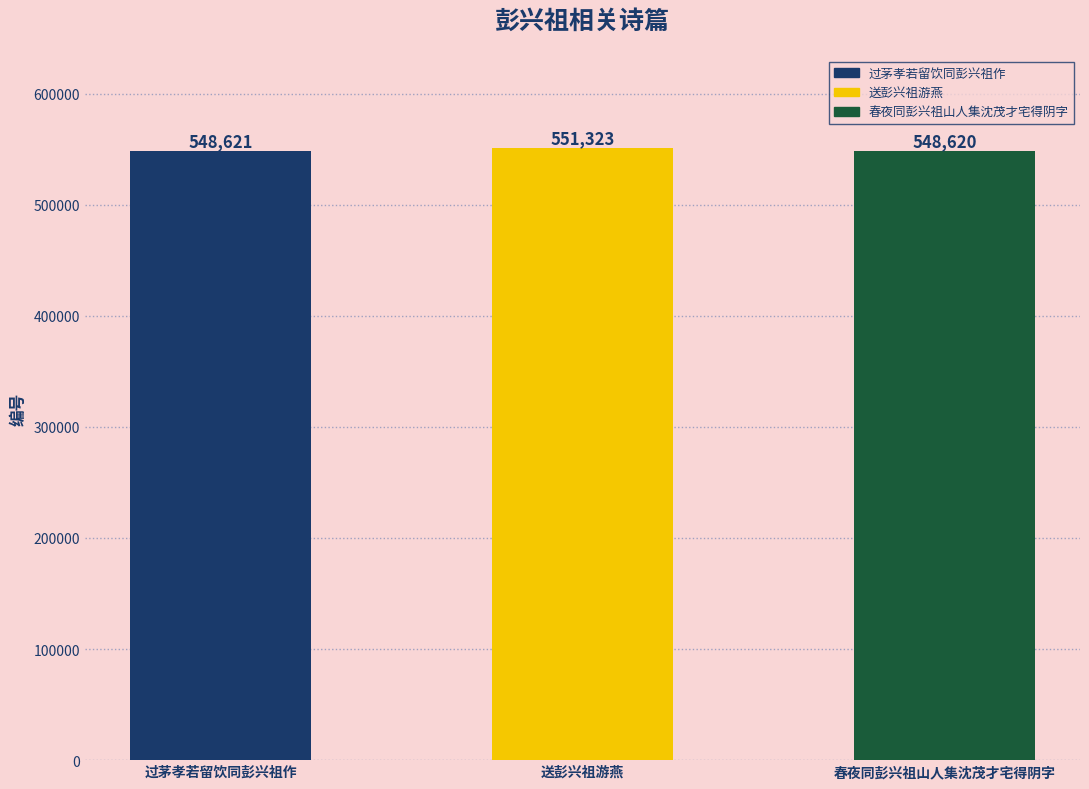

Which category has the highest value across all series?

送彭兴祖游燕